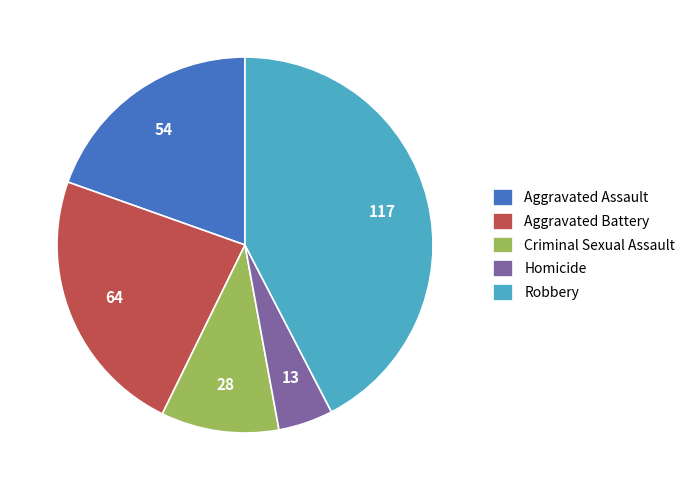

The Criminal Sexual Assault slice represents 10% of the pie. True or false?

True